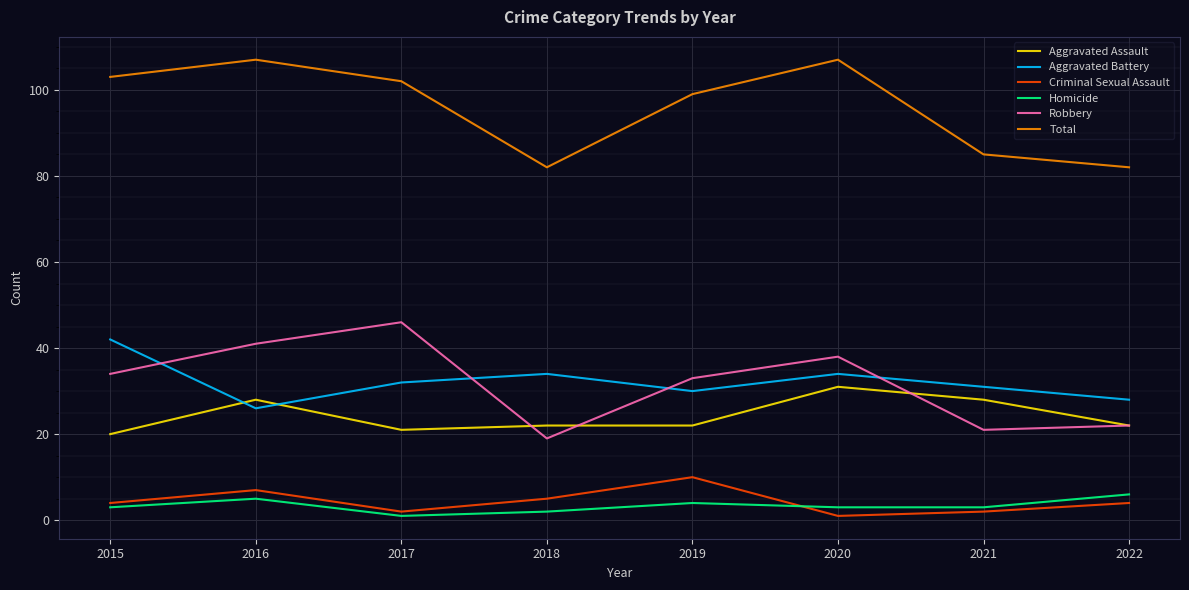

What is the sum of the Robbery values at 2016 and 2020?

79